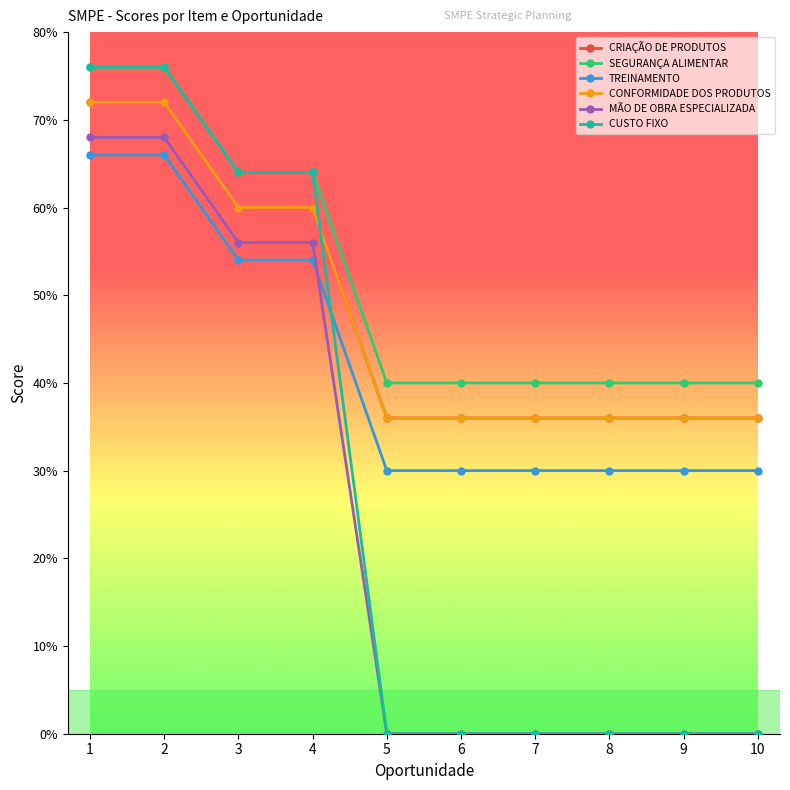

Is this an area chart (filled region under the line)?

No